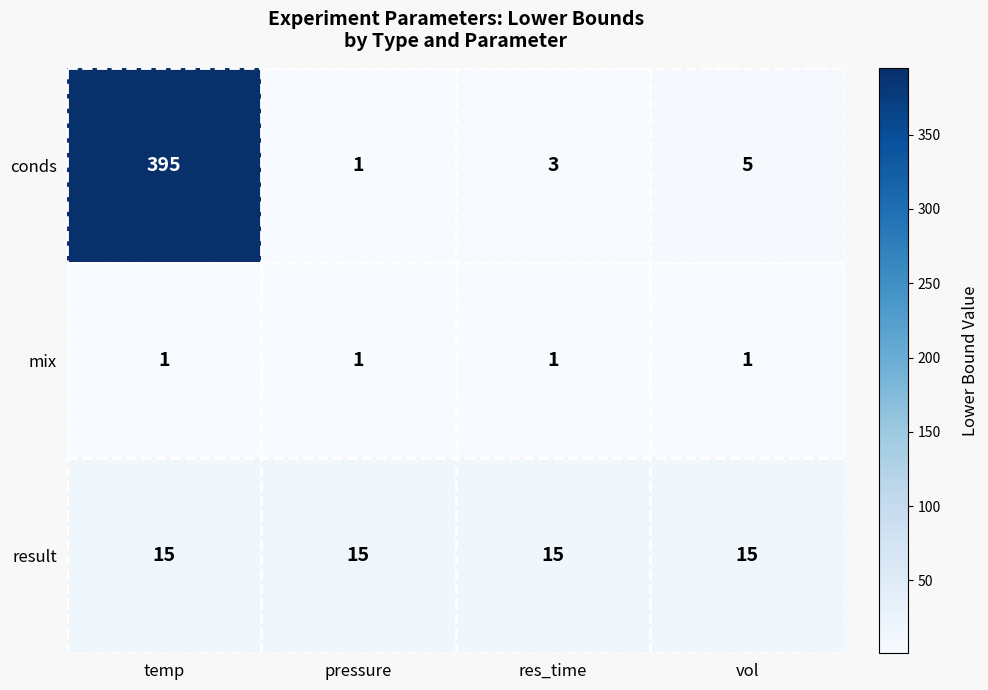

What is the smallest value displayed?

1